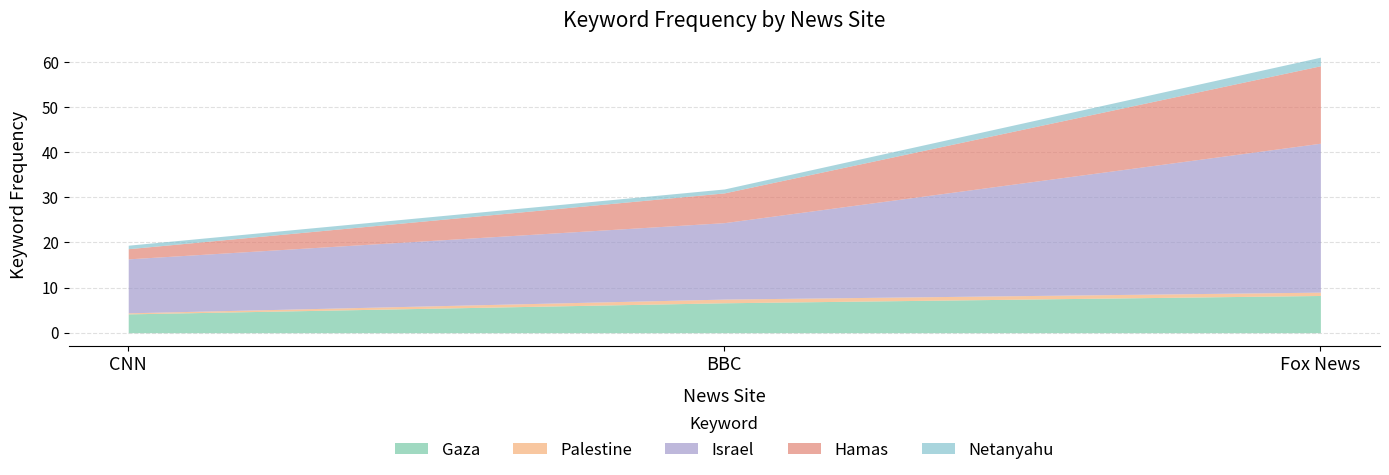

What is the difference between the highest and lowest values at CNN?

11.7